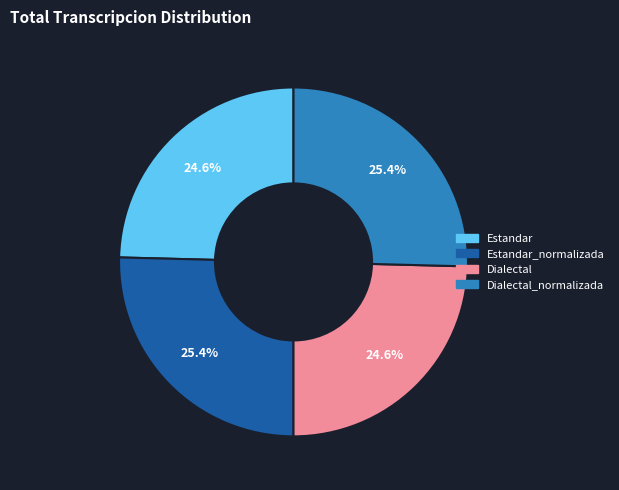

Is there a majority slice in this chart?

No